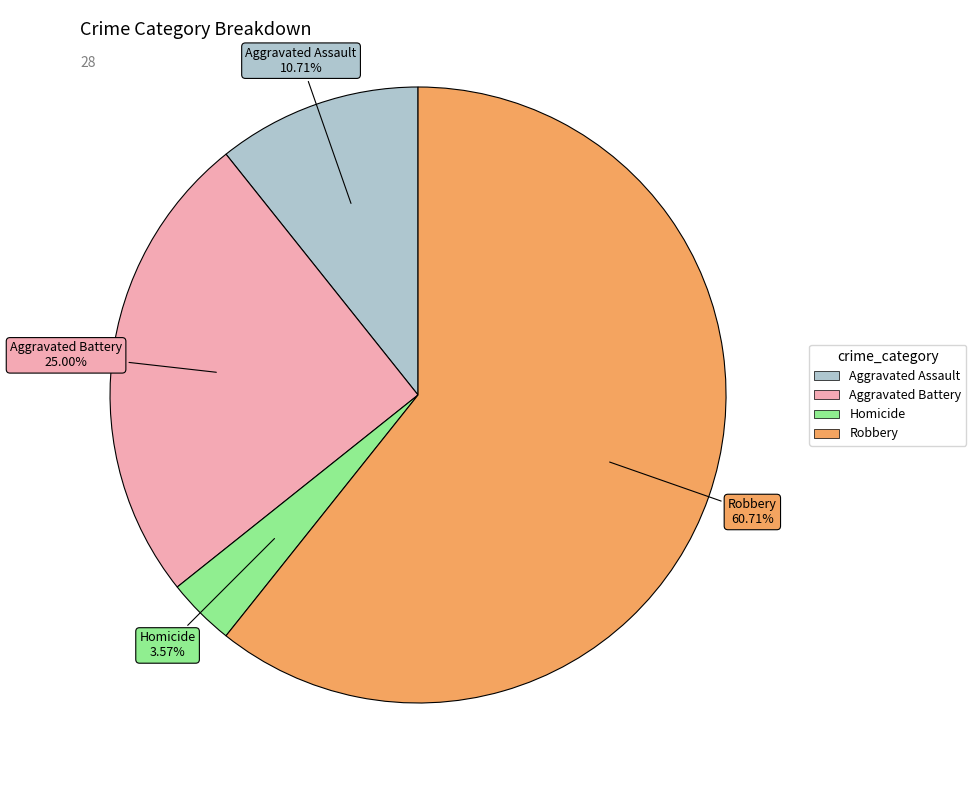

What is the majority slice?

Robbery